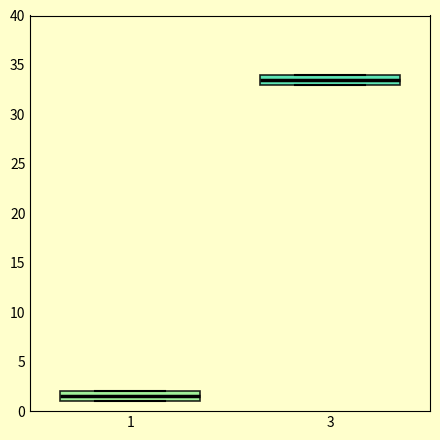

Reading left to right, read every box against the y-axis: the position of its median line, the range the box covers, and the ends of its whiskers. The values are not printed on the chart, so give them approximately, as read against the axis.

1: median 1.5, box 1.0 to 2.0, whiskers 1.0 to 2.0
3: median 33.5, box 33.0 to 34.0, whiskers 33.0 to 34.0